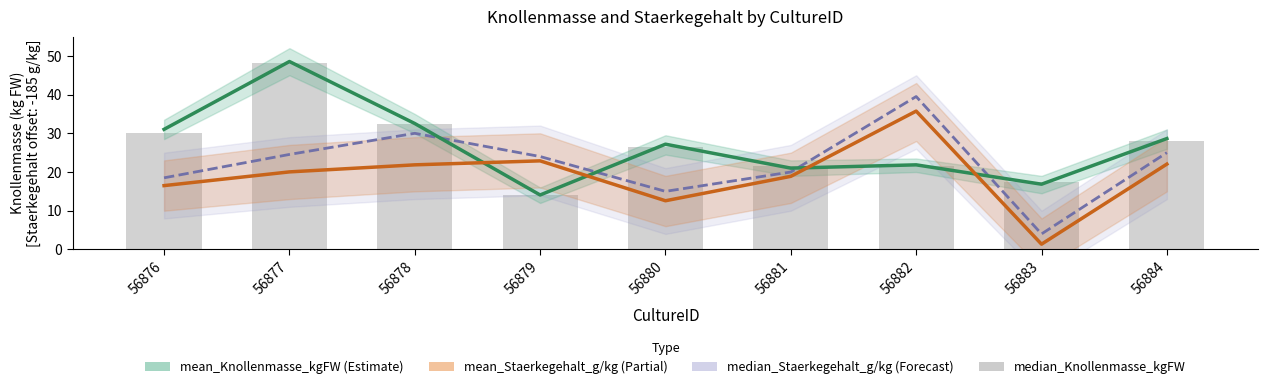

At which label does median_Knollenmasse_kgFW first exceed 26?

56876